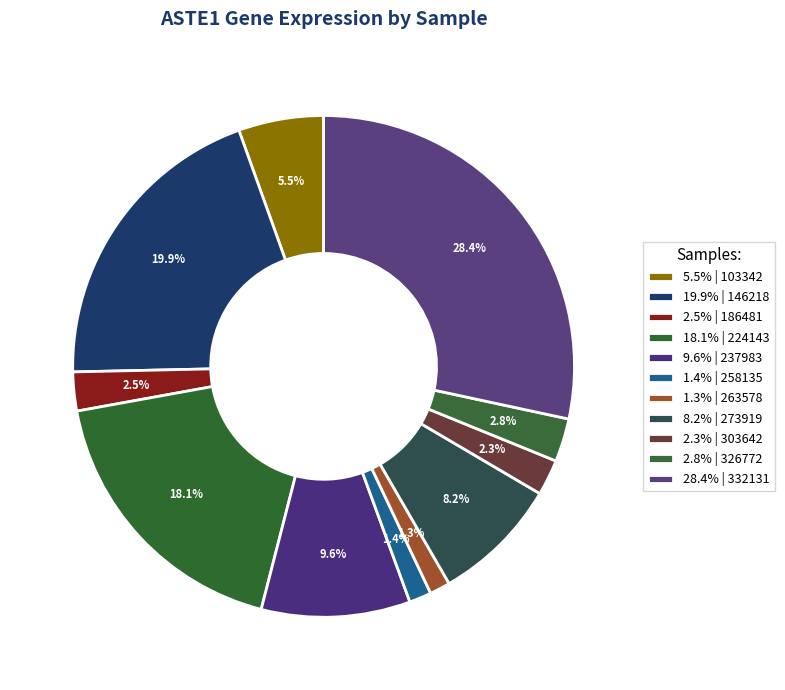

How many slices are in this pie chart?

11